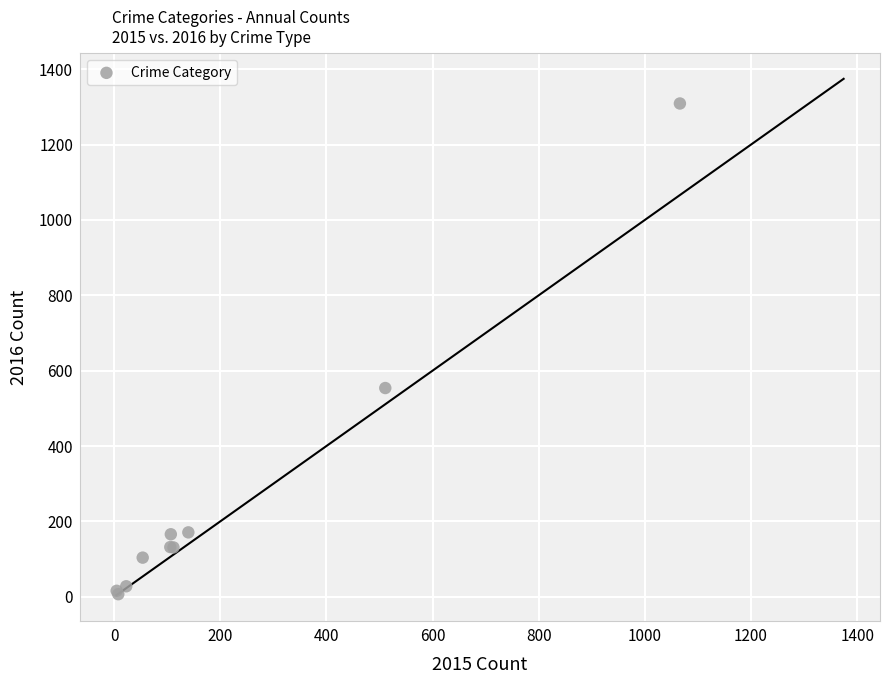

What Y value in the scatter plot is closest to 658?

554